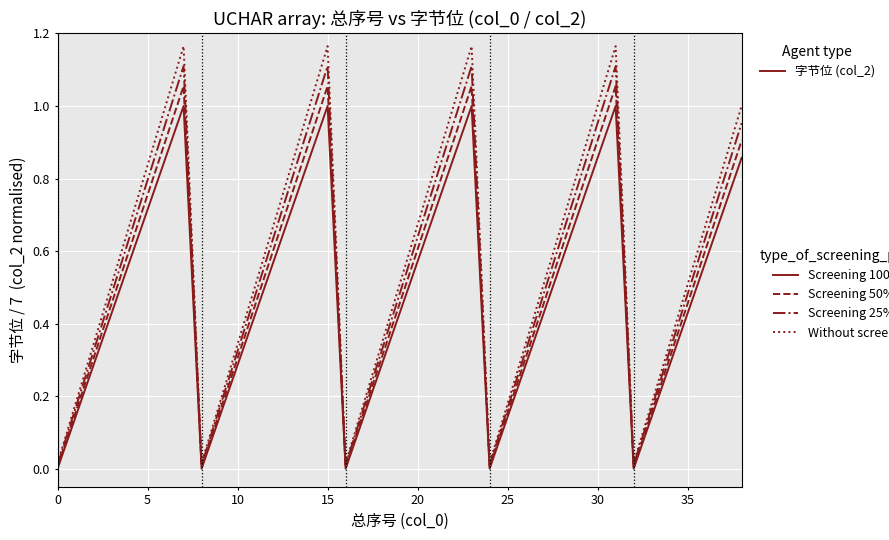

Does the chart have visible grid lines?

Yes